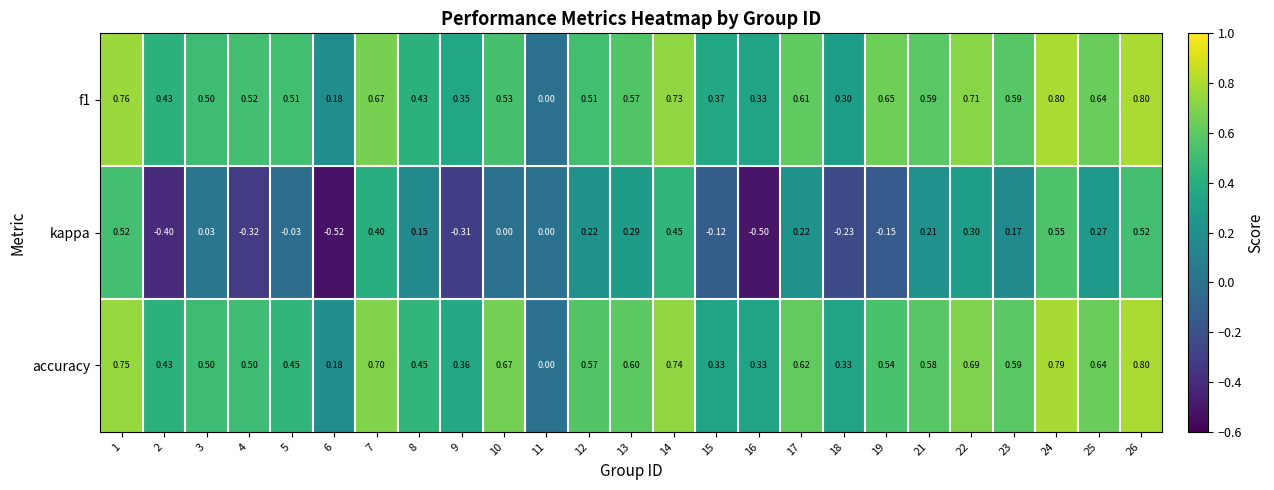

Count the number of data series in this chart.

3